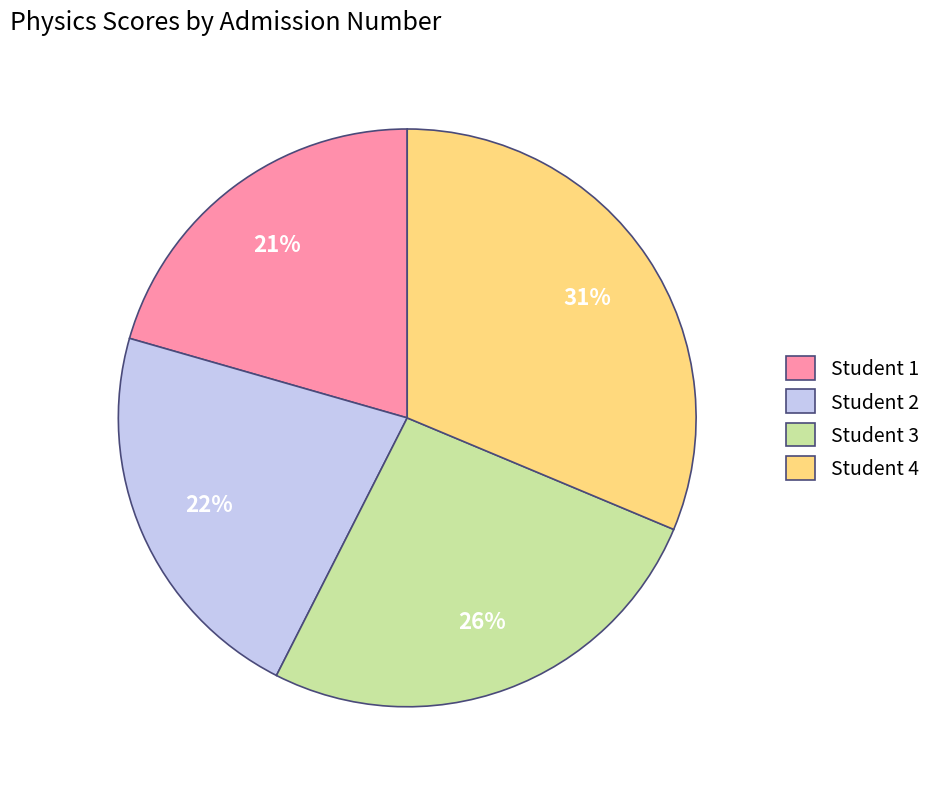

Do Student 4 and Student 1 together represent more than half of the pie?

Yes